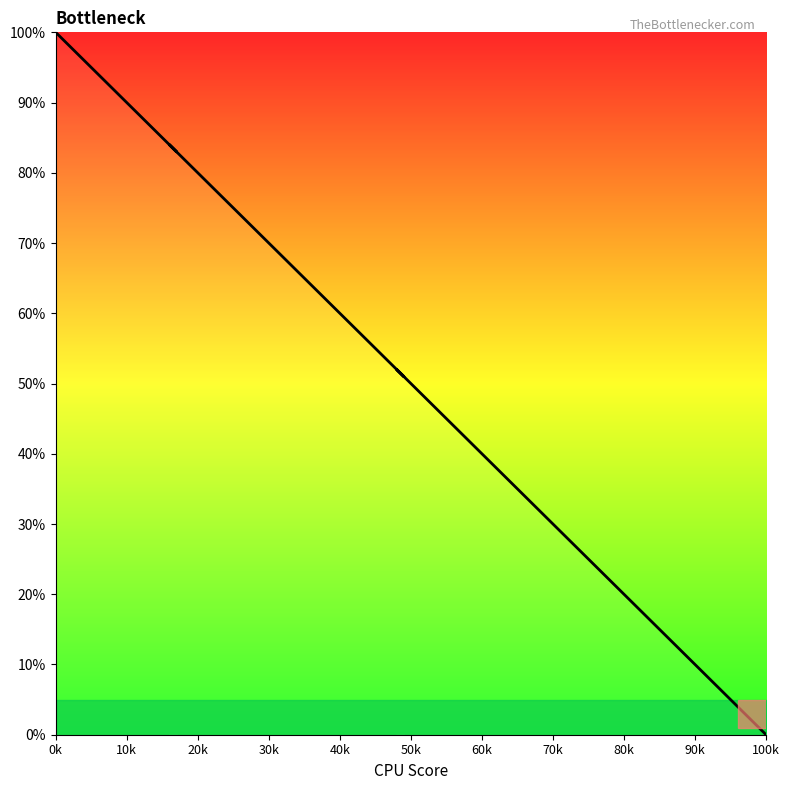

Does the chart display data point markers on the line(s)?

No